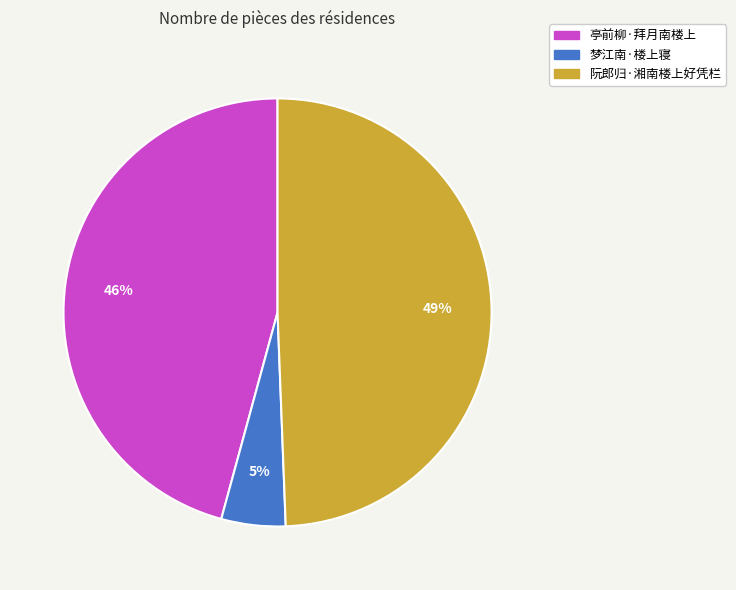

Which slice is the largest?

阮郎归·湘南楼上好凭栏